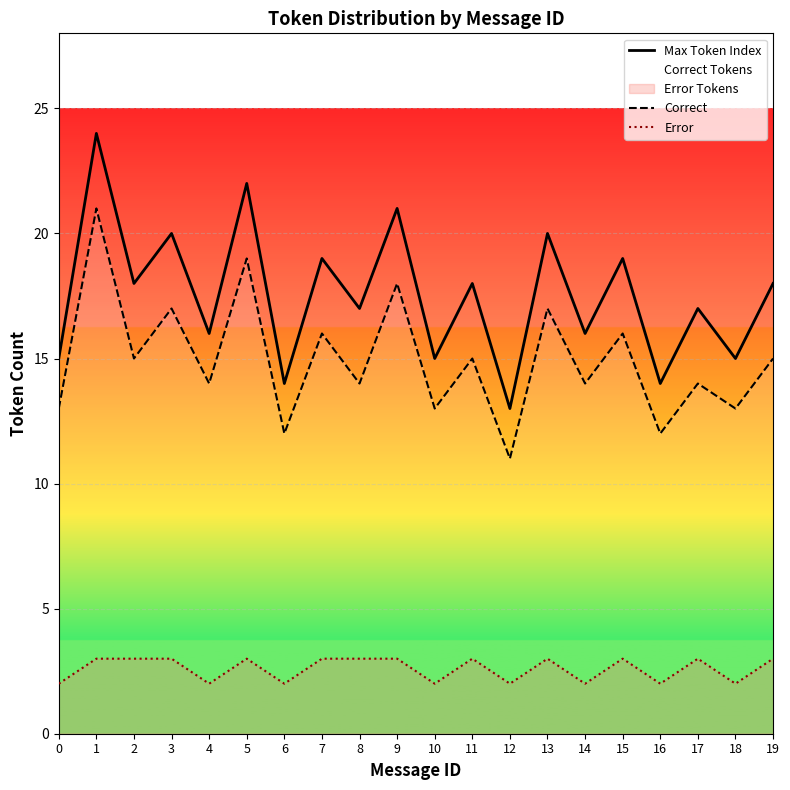

What is the approximate value of Max Token Index at 0, to the nearest 5?

15